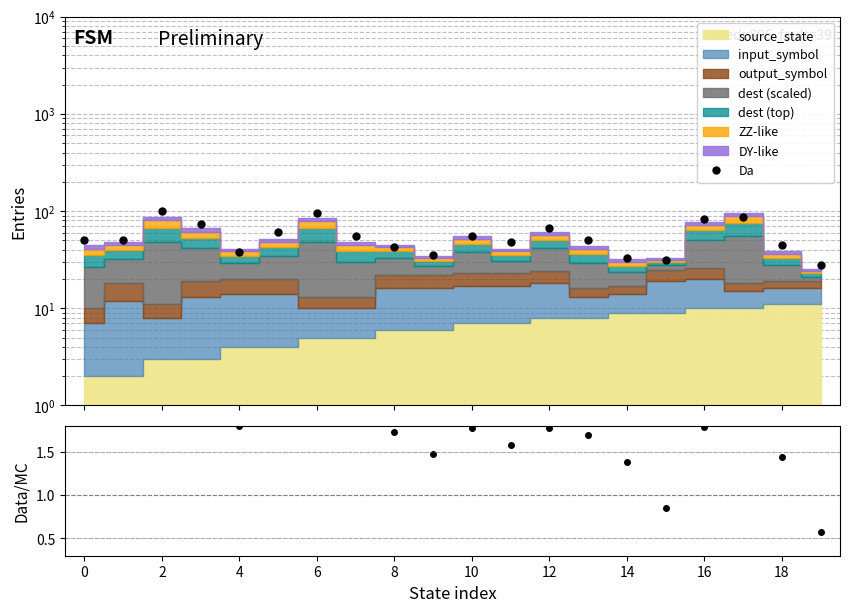

Does the chart display data point markers on the line(s)?

Yes